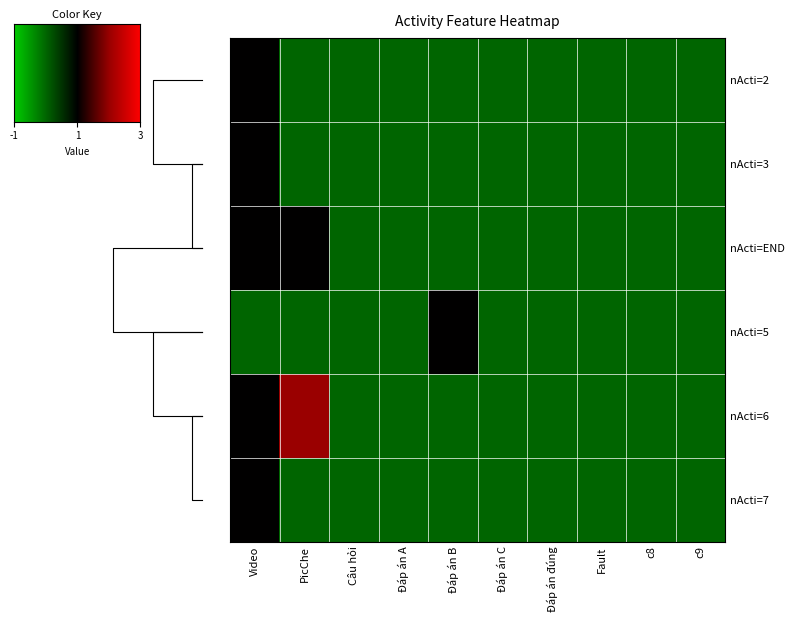

At c8, list the series in order from smallest to largest.

nActi=2, nActi=3, nActi=END, nActi=5, nActi=6, nActi=7